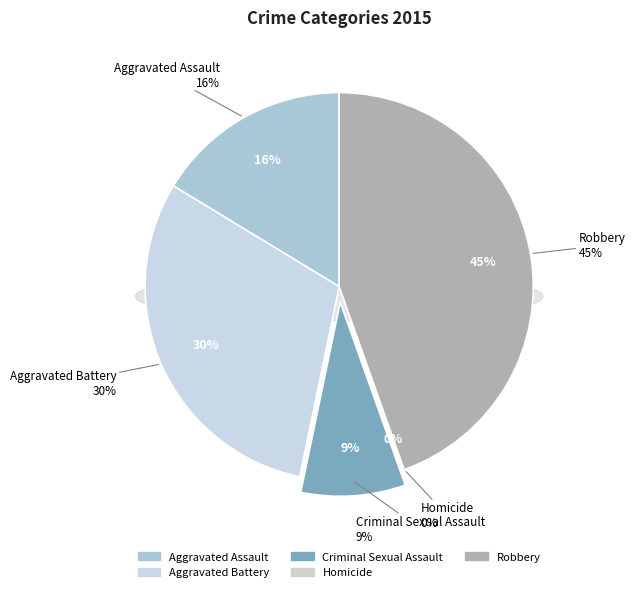

Approximately how many times larger is the value at Criminal Sexual Assault compared to Robbery?

0.2